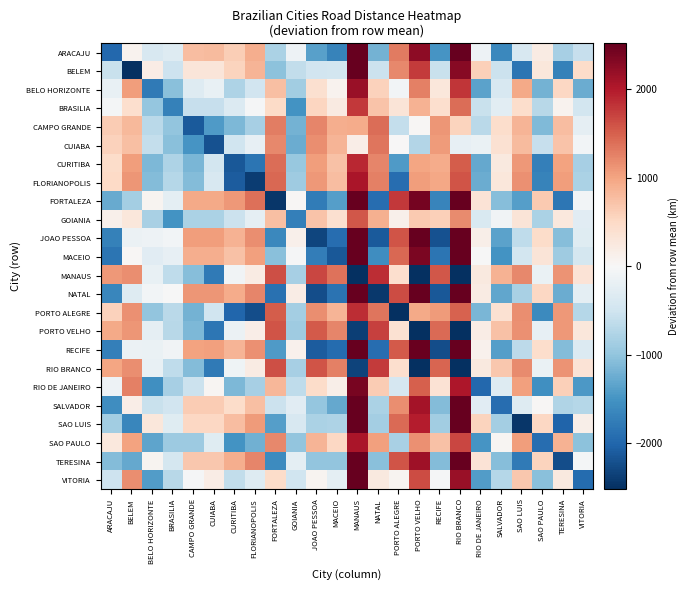

Reading left to right, list all the values displayed in this chart.

ARACAJU: ARACAJU=-1983.0	BELEM=96.0	BELO HORIZONTE=-405.0	BRASILIA=-331.0	CAMPO GRANDE=782.0	CUIABA=792.0	CURITIBA=612.0	FLORIANOPOLIS=909.0	FORTALEZA=-800.0	GOIANIA=-135.0	JOAO PESSOA=-1372.0	MACEIO=-1689.0	MANAUS=3232.0	NATAL=-1195.0	PORTO ALEGRE=1313.0	PORTO VELHO=2247.0	RECIFE=-1482.0	RIO BRANCO=2780.0	RIO DE JANEIRO=-128.0	SALVADOR=-1627.0	SAO LUIS=-405.0	SAO PAULO=204.0	TERESINA=-841.0	VITORIA=-575.0
BELEM: ARACAJU=-561.2	BELEM=-2640.2	BELO HORIZONTE=183.8	BRASILIA=-520.2	CAMPO GRANDE=301.8	CUIABA=300.8	CURITIBA=552.8	FLORIANOPOLIS=859.8	FORTALEZA=-1030.2	GOIANIA=-623.2	JOAO PESSOA=-479.2	MACEIO=-467.2	MANAUS=2657.8	NATAL=-532.2	PORTO ALEGRE=1211.8	PORTO VELHO=1756.8	RECIFE=-566.2	RIO BRANCO=2290.8	RIO DE JANEIRO=609.8	SALVADOR=-540.2	SAO LUIS=-1834.2	SAO PAULO=292.8	TERESINA=-1693.2	VITORIA=467.8
BELO HORIZONTE: ARACAJU=-196.6	BELEM=1049.4	BELO HORIZONTE=-1774.6	BRASILIA=-1058.6	CAMPO GRANDE=-321.6	CUIABA=-180.6	CURITIBA=-770.6	FLORIANOPOLIS=-473.6	FORTALEZA=753.4	GOIANIA=-868.6	JOAO PESSOA=396.4	MACEIO=79.4	MANAUS=2176.4	NATAL=573.4	PORTO ALEGRE=-62.6	PORTO VELHO=1275.4	RECIFE=286.4	RIO BRANCO=1809.4	RIO DE JANEIRO=-1340.6	SALVADOR=-402.6	SAO LUIS=963.4	SAO PAULO=-1188.6	TERESINA=527.4	VITORIA=-1250.6
BRASILIA: ARACAJU=-58.4	BELEM=431.6	BELO HORIZONTE=-967.4	BRASILIA=-1708.4	CAMPO GRANDE=-574.4	CUIABA=-575.4	CURITIBA=-342.4	FLORIANOPOLIS=-35.4	FORTALEZA=491.6	GOIANIA=-1499.4	JOAO PESSOA=536.6	MACEIO=221.6	MANAUS=1781.6	NATAL=713.6	PORTO ALEGRE=318.6	PORTO VELHO=880.6	RECIFE=426.6	RIO BRANCO=1414.6	RIO DE JANEIRO=-560.4	SALVADOR=-262.4	SAO LUIS=448.6	SAO PAULO=-693.4	TERESINA=80.6	VITORIA=-469.4
CAMPO GRANDE: ARACAJU=638.7	BELEM=816.7	BELO HORIZONTE=-672.3	BRASILIA=-991.3	CAMPO GRANDE=-2125.3	CUIABA=-1431.3	CURITIBA=-1134.3	FLORIANOPOLIS=-827.3	FORTALEZA=1281.7	GOIANIA=-1190.3	JOAO PESSOA=1231.7	MACEIO=914.7	MANAUS=925.7	NATAL=1408.7	PORTO ALEGRE=-607.3	PORTO VELHO=24.7	RECIFE=1121.7	RIO BRANCO=558.7	RIO DE JANEIRO=-681.3	SALVADOR=442.7	SAO LUIS=853.7	SAO PAULO=-1111.3	TERESINA=785.7	VITORIA=-233.3
CUIABA: ARACAJU=582.8	BELEM=750.8	BELO HORIZONTE=-596.2	BRASILIA=-1057.2	CAMPO GRANDE=-1496.2	CUIABA=-2190.2	CURITIBA=-511.2	FLORIANOPOLIS=-204.2	FORTALEZA=1215.8	GOIANIA=-1256.2	JOAO PESSOA=1175.8	MACEIO=858.8	MANAUS=166.8	NATAL=1352.8	PORTO ALEGRE=15.8	PORTO VELHO=-734.2	RECIFE=1064.8	RIO BRANCO=-200.2	RIO DE JANEIRO=-173.2	SALVADOR=375.8	SAO LUIS=787.8	SAO PAULO=-576.2	TERESINA=719.8	VITORIA=-71.2
CURITIBA: ARACAJU=460.6	BELEM=1058.6	BELO HORIZONTE=-1130.4	BRASILIA=-768.4	CAMPO GRANDE=-1143.4	CUIABA=-455.4	CURITIBA=-2134.4	FLORIANOPOLIS=-1834.4	FORTALEZA=1406.6	GOIANIA=-948.4	JOAO PESSOA=1053.6	MACEIO=736.6	MANAUS=1901.6	NATAL=1230.6	PORTO ALEGRE=-1423.4	PORTO VELHO=1000.6	RECIFE=943.6	RIO BRANCO=1534.6	RIO DE JANEIRO=-1282.4	SALVADOR=250.6	SAO LUIS=1095.6	SAO PAULO=-1726.4	TERESINA=1008.6	VITORIA=-834.4
FLORIANOPOLIS: ARACAJU=499.4	BELEM=1107.4	BELO HORIZONTE=-1091.6	BRASILIA=-719.6	CAMPO GRANDE=-1094.6	CUIABA=-406.6	CURITIBA=-2092.6	FLORIANOPOLIS=-2392.6	FORTALEZA=1445.4	GOIANIA=-899.6	JOAO PESSOA=1092.4	MACEIO=775.4	MANAUS=2050.4	NATAL=1269.4	PORTO ALEGRE=-1916.6	PORTO VELHO=1049.4	RECIFE=982.4	RIO BRANCO=1583.4	RIO DE JANEIRO=-1248.6	SALVADOR=289.4	SAO LUIS=1144.4	SAO PAULO=-1687.6	TERESINA=1057.4	VITORIA=-795.6
FORTALEZA: ARACAJU=-1274.9	BELEM=-846.9	BELO HORIZONTE=70.1	BRASILIA=-249.9	CAMPO GRANDE=949.1	CUIABA=948.1	CURITIBA=1083.1	FLORIANOPOLIS=1380.1	FORTALEZA=-2457.9	GOIANIA=24.1	JOAO PESSOA=-1769.9	MACEIO=-1382.9	MANAUS=3305.1	NATAL=-1920.9	PORTO ALEGRE=1784.1	PORTO VELHO=2404.1	RECIFE=-1657.9	RIO BRANCO=2938.1	RIO DE JANEIRO=347.1	SALVADOR=-1068.9	SAO LUIS=-1387.9	SAO PAULO=669.1	TERESINA=-1823.9	VITORIA=-60.9
GOIANIA: ARACAJU=125.9	BELEM=293.9	BELO HORIZONTE=-817.1	BRASILIA=-1514.1	CAMPO GRANDE=-788.1	CUIABA=-789.1	CURITIBA=-537.1	FLORIANOPOLIS=-230.1	FORTALEZA=758.9	GOIANIA=-1723.1	JOAO PESSOA=718.9	MACEIO=401.9	MANAUS=1567.9	NATAL=894.9	PORTO ALEGRE=123.9	PORTO VELHO=666.9	RECIFE=608.9	RIO BRANCO=1200.9	RIO DE JANEIRO=-385.1	SALVADOR=-80.1	SAO LUIS=330.9	SAO PAULO=-797.1	TERESINA=262.9	VITORIA=-295.1
JOAO PESSOA: ARACAJU=-1694.9	BELEM=-144.9	BELO HORIZONTE=-134.9	BRASILIA=-60.9	CAMPO GRANDE=1051.1	CUIABA=1060.1	CURITIBA=882.1	FLORIANOPOLIS=1179.1	FORTALEZA=-1617.9	GOIANIA=136.1	JOAO PESSOA=-2305.9	MACEIO=-1910.9	MANAUS=3502.1	NATAL=-2120.9	PORTO ALEGRE=1583.1	PORTO VELHO=2516.1	RECIFE=-2185.9	RIO BRANCO=3050.1	RIO DE JANEIRO=142.1	SALVADOR=-1356.9	SAO LUIS=-645.9	SAO PAULO=464.1	TERESINA=-1081.9	VITORIA=-304.9
MACEIO: ARACAJU=-1840.3	BELEM=38.7	BELO HORIZONTE=-280.3	BRASILIA=-206.3	CAMPO GRANDE=905.7	CUIABA=914.7	CURITIBA=736.7	FLORIANOPOLIS=1033.7	FORTALEZA=-1059.3	GOIANIA=-29.3	JOAO PESSOA=-1739.3	MACEIO=-2134.3	MANAUS=3356.7	NATAL=-1562.3	PORTO ALEGRE=1437.7	PORTO VELHO=2370.7	RECIFE=-1849.3	RIO BRANCO=2904.7	RIO DE JANEIRO=-3.3	SALVADOR=-1502.3	SAO LUIS=-462.3	SAO PAULO=318.7	TERESINA=-898.3	VITORIA=-450.3
MANAUS: ARACAJU=1085.1	BELEM=1168.1	BELO HORIZONTE=-178.9	BRASILIA=-639.9	CAMPO GRANDE=-1078.9	CUIABA=-1772.9	CURITIBA=-93.9	FLORIANOPOLIS=213.1	FORTALEZA=1633.1	GOIANIA=-838.9	JOAO PESSOA=1678.1	MACEIO=1361.1	MANAUS=-4129.9	NATAL=1855.1	PORTO ALEGRE=433.1	PORTO VELHO=-3228.9	RECIFE=1568.1	RIO BRANCO=-2684.9	RIO DE JANEIRO=244.1	SALVADOR=879.1	SAO LUIS=1205.1	SAO PAULO=-158.9	TERESINA=1137.1	VITORIA=346.1
NATAL: ARACAJU=-1637.8	BELEM=-317.8	BELO HORIZONTE=-77.8	BRASILIA=-3.8	CAMPO GRANDE=1111.2	CUIABA=1117.2	CURITIBA=939.2	FLORIANOPOLIS=1236.2	FORTALEZA=-1888.8	GOIANIA=193.2	JOAO PESSOA=-2240.8	MACEIO=-1853.8	MANAUS=3559.2	NATAL=-2425.8	PORTO ALEGRE=1640.2	PORTO VELHO=2572.2	RECIFE=-2128.8	RIO BRANCO=3107.2	RIO DE JANEIRO=199.2	SALVADOR=-1299.8	SAO LUIS=-818.8	SAO PAULO=521.2	TERESINA=-1254.8	VITORIA=-247.8
PORTO ALEGRE: ARACAJU=585.0	BELEM=1143.0	BELO HORIZONTE=-999.0	BRASILIA=-684.0	CAMPO GRANDE=-1193.0	CUIABA=-505.0	CURITIBA=-2000.0	FLORIANOPOLIS=-2235.0	FORTALEZA=1531.0	GOIANIA=-864.0	JOAO PESSOA=1178.0	MACEIO=861.0	MANAUS=1852.0	NATAL=1355.0	PORTO ALEGRE=-2711.0	PORTO VELHO=951.0	RECIFE=1068.0	RIO BRANCO=1485.0	RIO DE JANEIRO=-1158.0	SALVADOR=379.0	SAO LUIS=1180.0	SAO PAULO=-1602.0	TERESINA=1093.0	VITORIA=-710.0
PORTO VELHO: ARACAJU=946.1	BELEM=1114.1	BELO HORIZONTE=-232.9	BRASILIA=-693.9	CAMPO GRANDE=-1132.9	CUIABA=-1826.9	CURITIBA=-147.9	FLORIANOPOLIS=159.1	FORTALEZA=1582.1	GOIANIA=-892.9	JOAO PESSOA=1539.1	MACEIO=1222.1	MANAUS=-2381.9	NATAL=1716.1	PORTO ALEGRE=379.1	PORTO VELHO=-3282.9	RECIFE=1429.1	RIO BRANCO=-2738.9	RIO DE JANEIRO=190.1	SALVADOR=740.1	SAO LUIS=1151.1	SAO PAULO=-212.9	TERESINA=1083.1	VITORIA=292.1
RECIFE: ARACAJU=-1725.3	BELEM=-152.3	BELO HORIZONTE=-165.3	BRASILIA=-91.3	CAMPO GRANDE=1020.7	CUIABA=1029.7	CURITIBA=851.7	FLORIANOPOLIS=1148.7	FORTALEZA=-1426.3	GOIANIA=105.7	JOAO PESSOA=-2106.3	MACEIO=-1941.3	MANAUS=3471.7	NATAL=-1929.3	PORTO ALEGRE=1552.7	PORTO VELHO=2485.7	RECIFE=-2226.3	RIO BRANCO=3016.7	RIO DE JANEIRO=111.7	SALVADOR=-1387.3	SAO LUIS=-653.3	SAO PAULO=433.7	TERESINA=-1089.3	VITORIA=-335.3
RIO BRANCO: ARACAJU=994.6	BELEM=1162.6	BELO HORIZONTE=-184.4	BRASILIA=-645.4	CAMPO GRANDE=-1084.4	CUIABA=-1778.4	CURITIBA=-99.4	FLORIANOPOLIS=207.6	FORTALEZA=1627.6	GOIANIA=-844.4	JOAO PESSOA=1587.6	MACEIO=1270.6	MANAUS=-2323.4	NATAL=1764.6	PORTO ALEGRE=427.6	PORTO VELHO=-3224.4	RECIFE=1474.6	RIO BRANCO=-3768.4	RIO DE JANEIRO=238.6	SALVADOR=688.6	SAO LUIS=1199.6	SAO PAULO=-164.4	TERESINA=1131.6	VITORIA=340.6
RIO DE JANEIRO: ARACAJU=-121.2	BELEM=1273.8	BELO HORIZONTE=-1542.2	BRASILIA=-828.2	CAMPO GRANDE=-532.2	CUIABA=40.8	CURITIBA=-1124.2	FLORIANOPOLIS=-832.2	FORTALEZA=828.8	GOIANIA=-638.2	JOAO PESSOA=471.8	MACEIO=154.8	MANAUS=2397.8	NATAL=648.8	PORTO ALEGRE=-423.2	PORTO VELHO=1496.8	RECIFE=361.8	RIO BRANCO=2030.8	RIO DE JANEIRO=-1976.2	SALVADOR=-327.2	SAO LUIS=1038.8	SAO PAULO=-1547.2	TERESINA=602.8	VITORIA=-1455.2
SALVADOR: ARACAJU=-1569.3	BELEM=174.7	BELO HORIZONTE=-553.3	BRASILIA=-479.3	CAMPO GRANDE=642.7	CUIABA=641.7	CURITIBA=459.7	FLORIANOPOLIS=756.7	FORTALEZA=-536.3	GOIANIA=-282.3	JOAO PESSOA=-976.3	MACEIO=-1293.3	MANAUS=3083.7	NATAL=-799.3	PORTO ALEGRE=1164.7	PORTO VELHO=2097.7	RECIFE=-1086.3	RIO BRANCO=2531.7	RIO DE JANEIRO=-276.3	SALVADOR=-1925.3	SAO LUIS=-326.3	SAO PAULO=36.7	TERESINA=-762.3	VITORIA=-723.3
SAO LUIS: ARACAJU=-876.3	BELEM=-1648.3	BELO HORIZONTE=283.7	BRASILIA=-297.3	CAMPO GRANDE=524.7	CUIABA=523.7	CURITIBA=775.7	FLORIANOPOLIS=1082.7	FORTALEZA=-1384.3	GOIANIA=-400.3	JOAO PESSOA=-794.3	MACEIO=-782.3	MANAUS=2880.7	NATAL=-847.3	PORTO ALEGRE=1436.7	PORTO VELHO=1979.7	RECIFE=-881.3	RIO BRANCO=2513.7	RIO DE JANEIRO=560.7	SALVADOR=-855.3	SAO LUIS=-2454.3	SAO PAULO=515.7	TERESINA=-2008.3	VITORIA=152.7
SAO PAULO: ARACAJU=265.7	BELEM=1010.7	BELO HORIZONTE=-1336.3	BRASILIA=-907.3	CAMPO GRANDE=-908.3	CUIABA=-308.3	CURITIBA=-1514.3	FLORIANOPOLIS=-1217.3	FORTALEZA=1204.7	GOIANIA=-996.3	JOAO PESSOA=847.7	MACEIO=530.7	MANAUS=2048.7	NATAL=1024.7	PORTO ALEGRE=-813.3	PORTO VELHO=1147.7	RECIFE=737.7	RIO BRANCO=1681.7	RIO DE JANEIRO=-1493.3	SALVADOR=39.7	SAO LUIS=1047.7	SAO PAULO=-1922.3	TERESINA=869.7	VITORIA=-1040.3
TERESINA: ARACAJU=-1085.9	BELEM=-1280.9	BELO HORIZONTE=74.1	BRASILIA=-438.9	CAMPO GRANDE=683.1	CUIABA=682.1	CURITIBA=915.1	FLORIANOPOLIS=1222.1	FORTALEZA=-1593.9	GOIANIA=-241.9	JOAO PESSOA=-1003.9	MACEIO=-991.9	MANAUS=3039.1	NATAL=-1056.9	PORTO ALEGRE=1576.1	PORTO VELHO=2138.1	RECIFE=-1090.9	RIO BRANCO=2672.1	RIO DE JANEIRO=351.1	SALVADOR=-1064.9	SAO LUIS=-1781.9	SAO PAULO=564.1	TERESINA=-2227.9	VITORIA=-56.9
VITORIA: ARACAJU=-521.5	BELEM=1178.5	BELO HORIZONTE=-1405.5	BRASILIA=-691.5	CAMPO GRANDE=-37.5	CUIABA=189.5	CURITIBA=-629.5	FLORIANOPOLIS=-332.5	FORTALEZA=467.5	GOIANIA=-501.5	JOAO PESSOA=71.5	MACEIO=-245.5	MANAUS=2546.5	NATAL=248.5	PORTO ALEGRE=71.5	PORTO VELHO=1645.5	RECIFE=-38.5	RIO BRANCO=2179.5	RIO DE JANEIRO=-1408.5	SALVADOR=-727.5	SAO LUIS=677.5	SAO PAULO=-1047.5	TERESINA=241.5	VITORIA=-1929.5